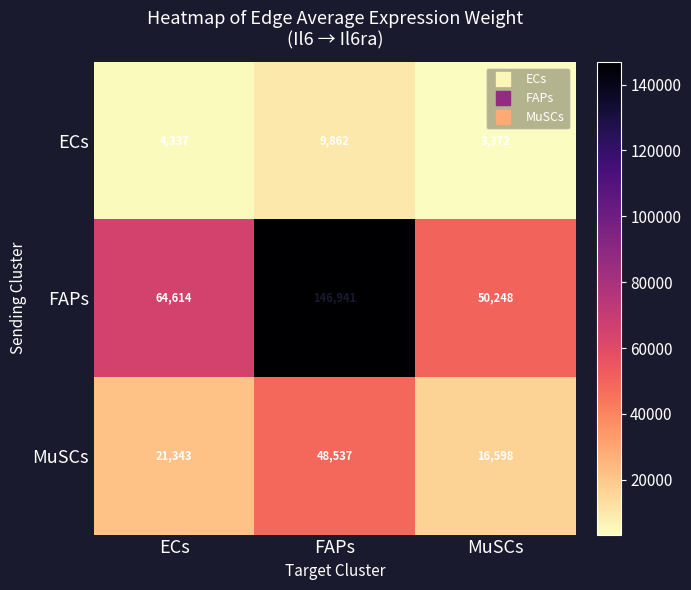

The MuSCs series shows 28883 at MuSCs. True or false?

False